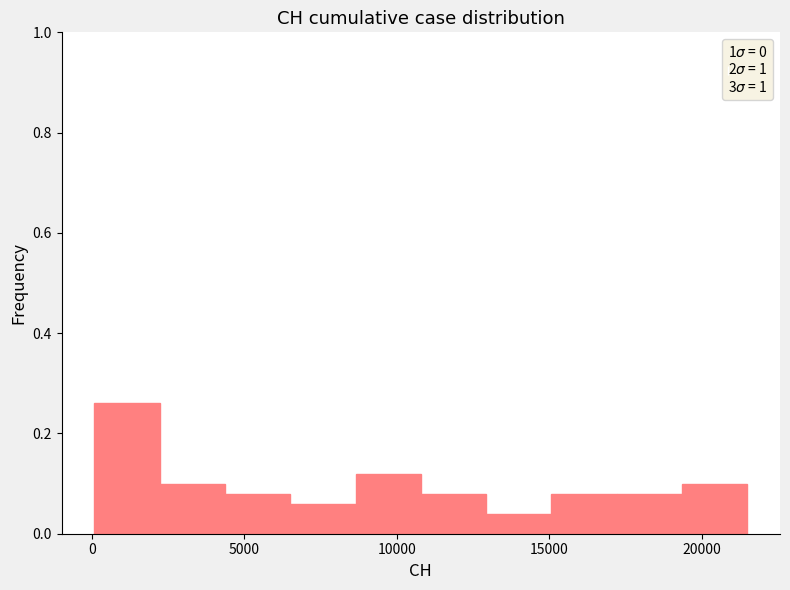

How tall is the bar that spans 4500 to 6500 on the x-axis? Neither the bar edges nor the heights are printed on the chart, so give them approximately, as read against the axes.

0.08